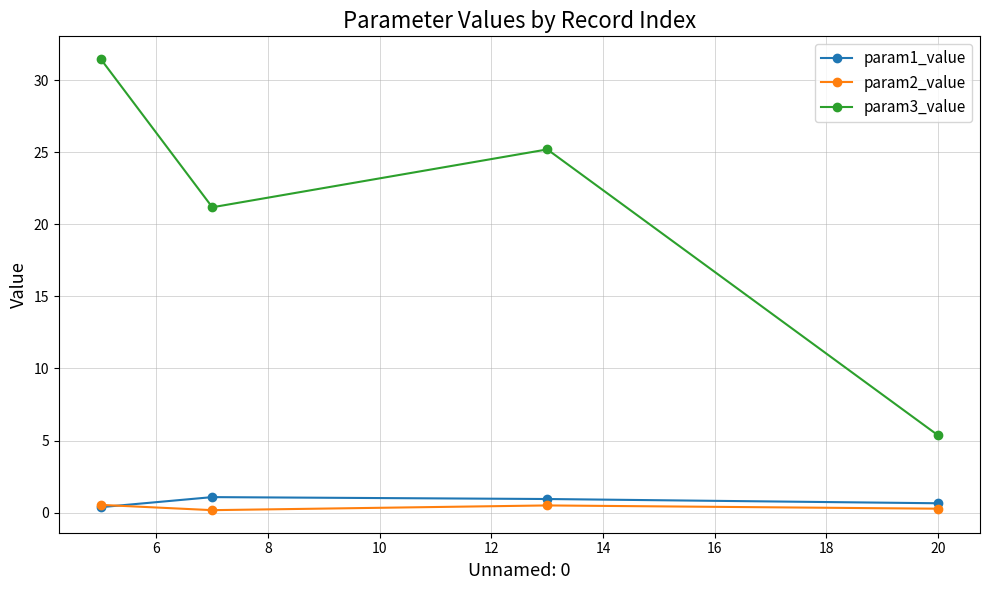

What is the value of the param2_value point at the 4th from the left?

0.3